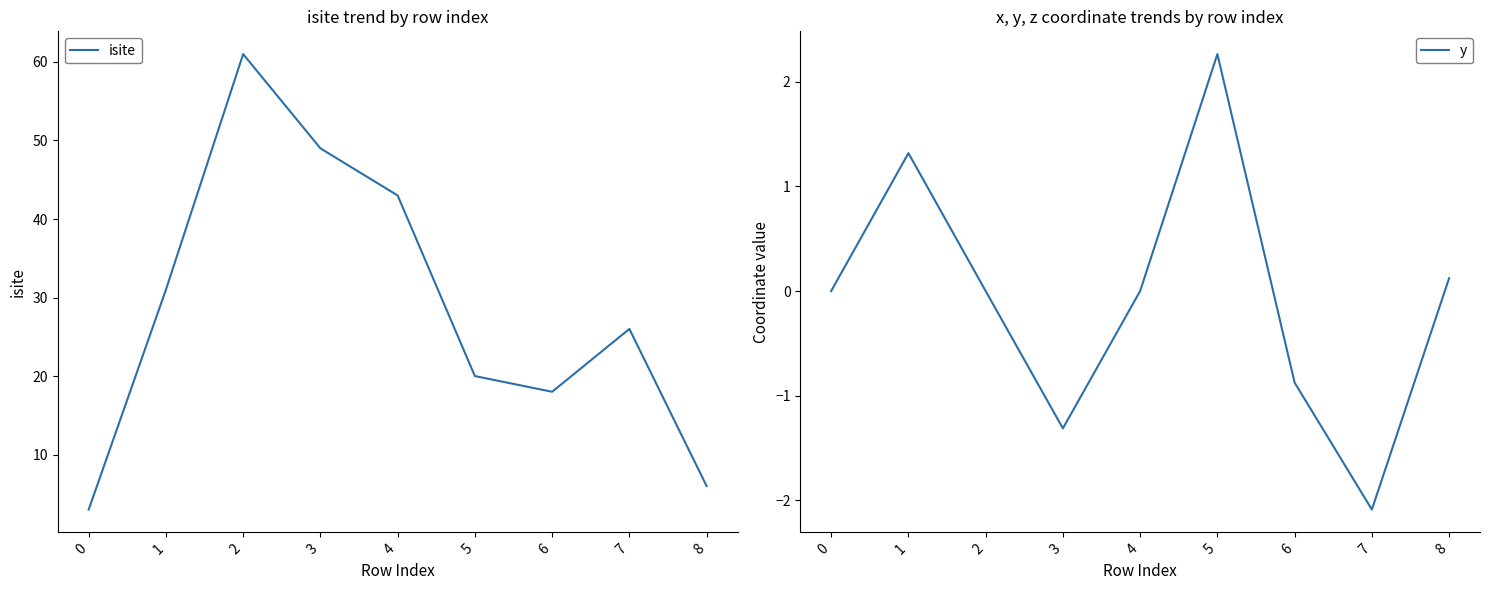

Is this an area chart (filled region under the line)?

No